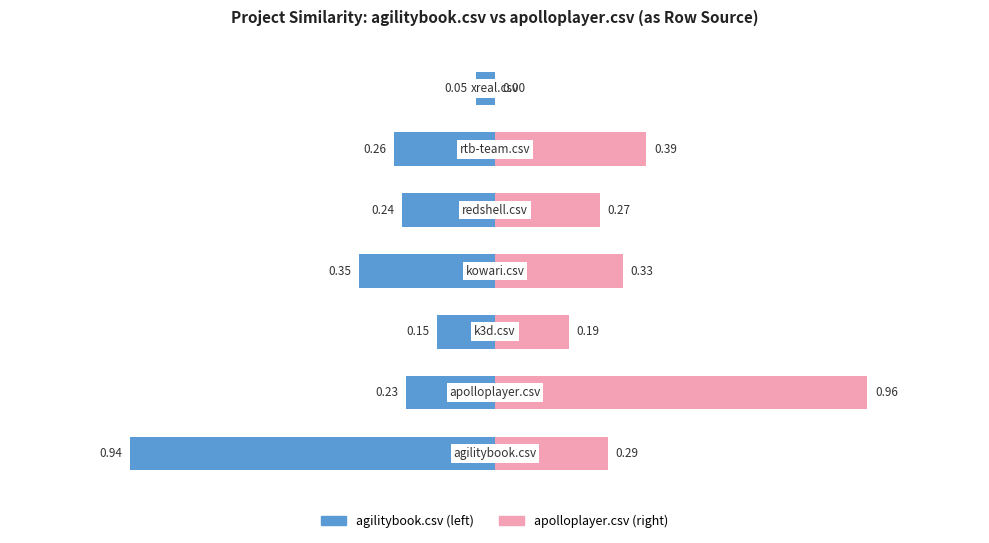

How many values in apolloplayer.csv are above zero?

6